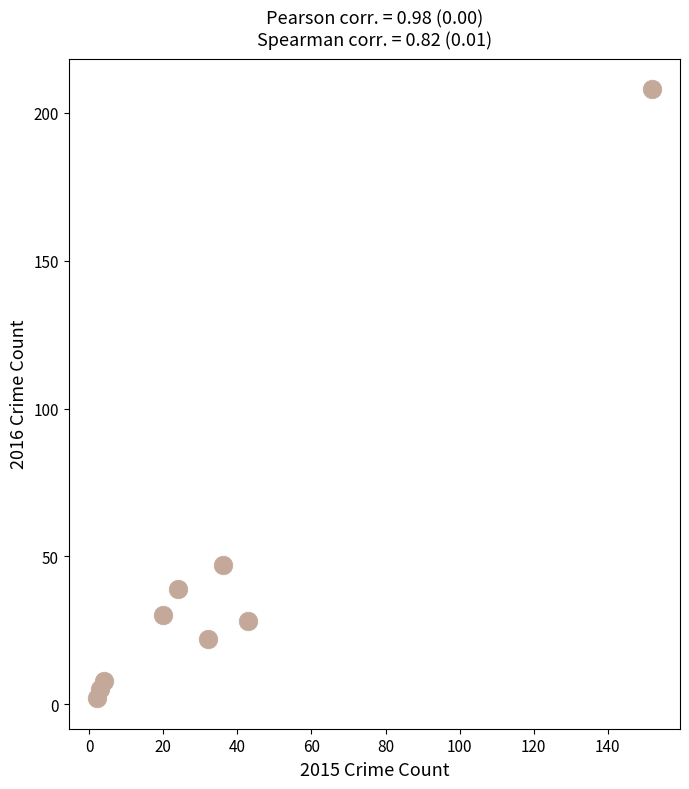

What Y value in the scatter plot is closest to 105?

47